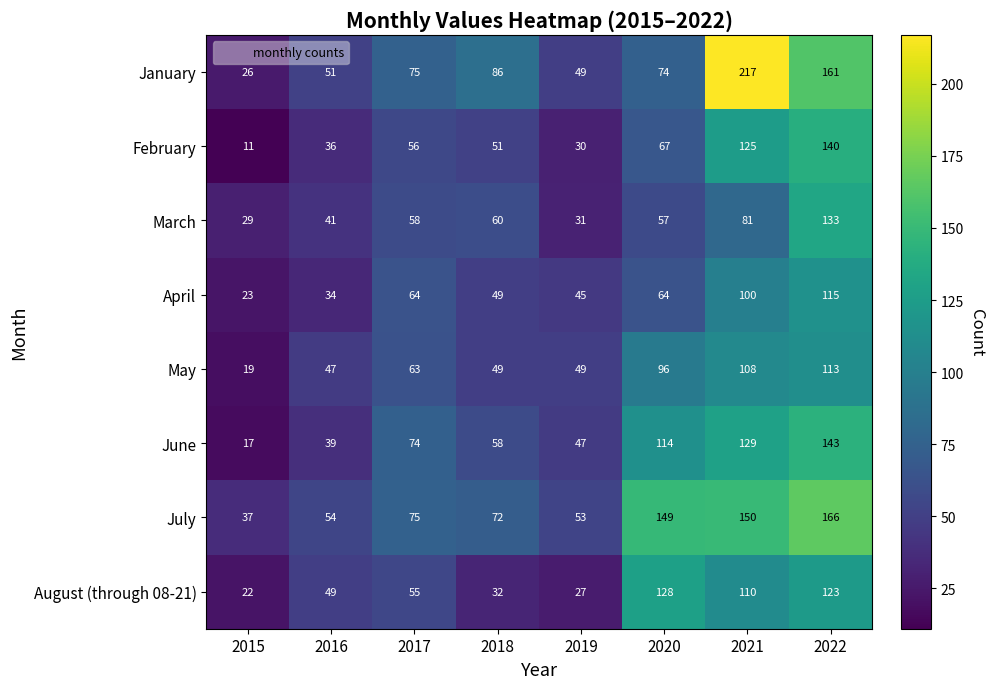

List the series in order of their peak value, lowest first.

May, April, August (through 08-21), March, February, June, July, January